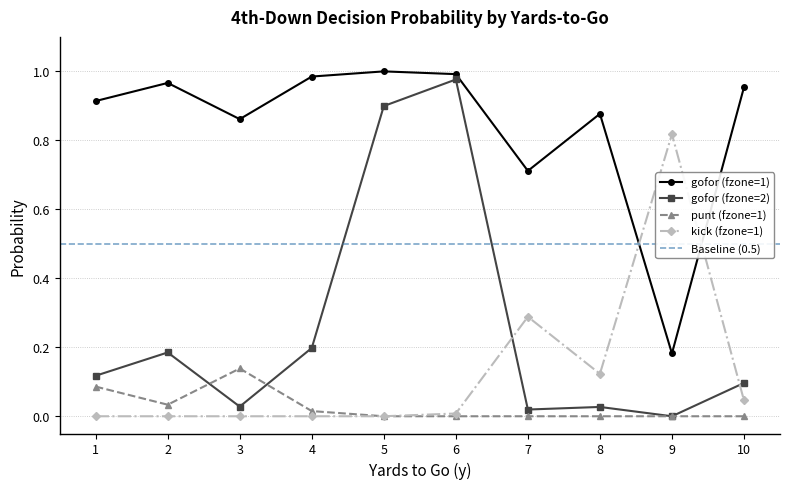

How many punt (fzone=1) values are between 0 and 1?

10